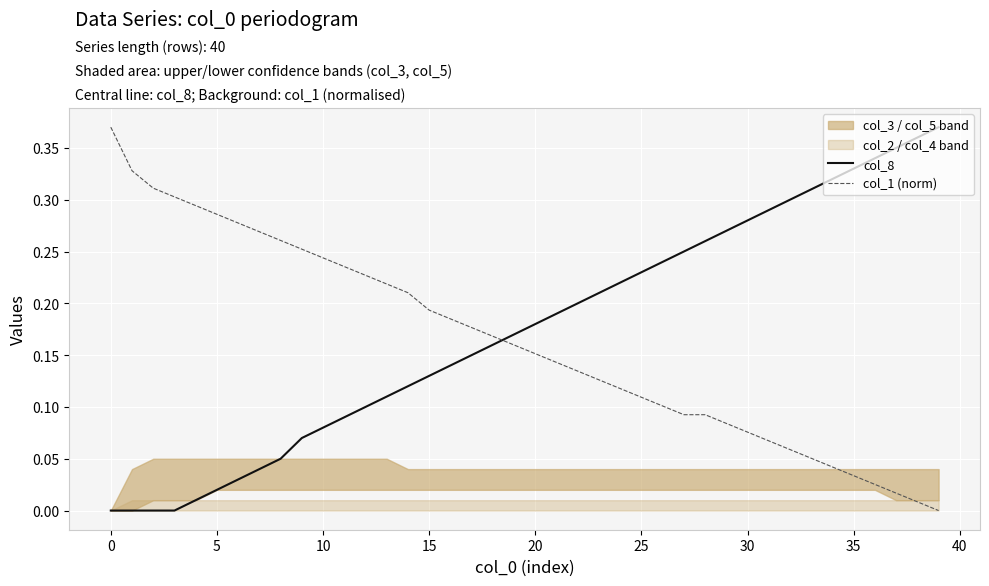

How many intersections are there between col_1 (norm) and col_8?

1